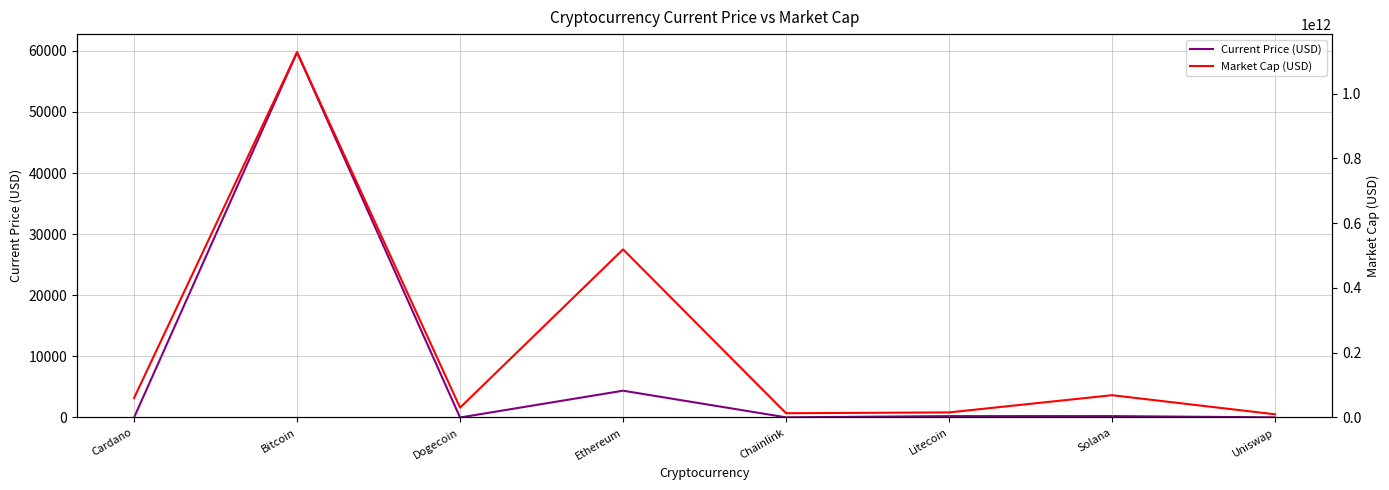

Which series has the widest spread of values?

Market Cap (USD)